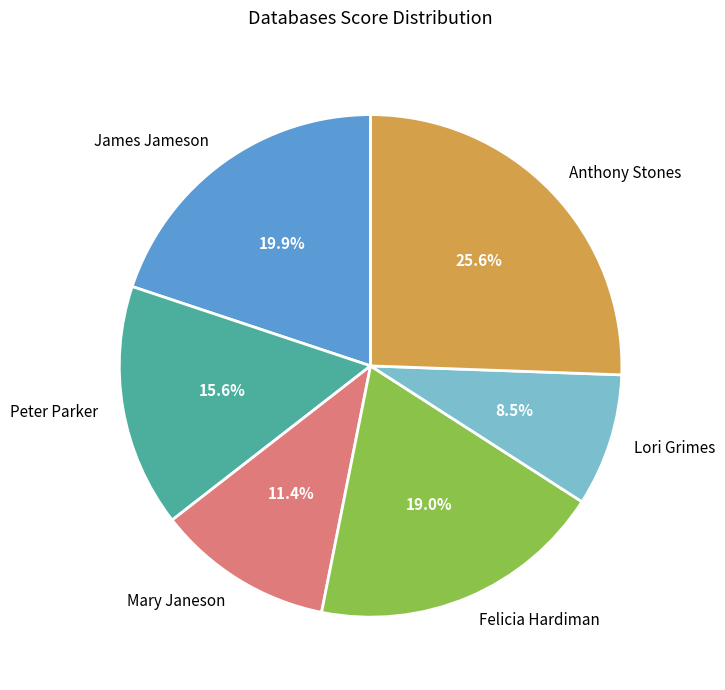

Rank the categories by value from highest to lowest.

Anthony Stones, James Jameson, Felicia Hardiman, Peter Parker, Mary Janeson, Lori Grimes